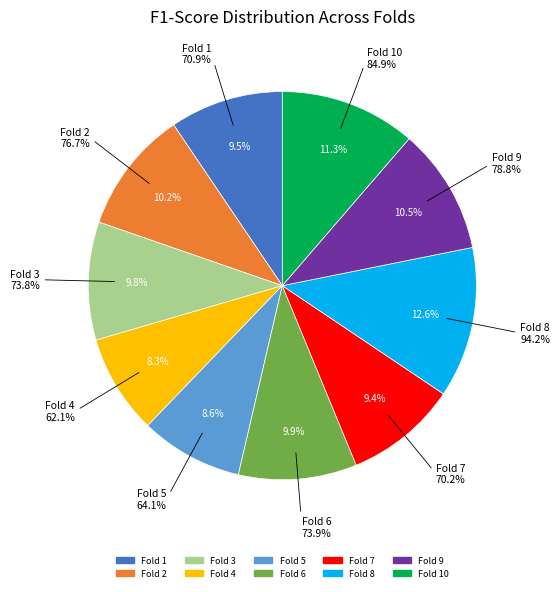

Rank the categories by value from highest to lowest.

Fold 8, Fold 10, Fold 9, Fold 2, Fold 6, Fold 3, Fold 1, Fold 7, Fold 5, Fold 4